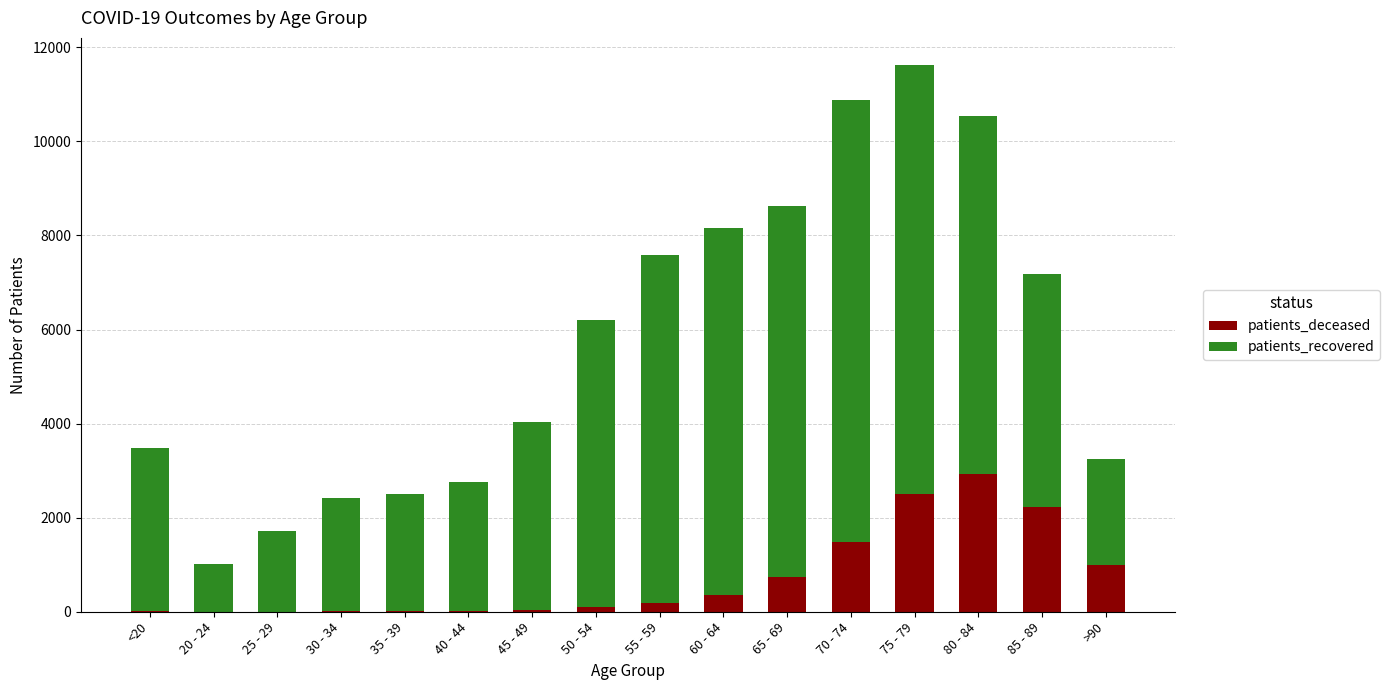

At which label does patients_deceased reach its peak?

80 - 84